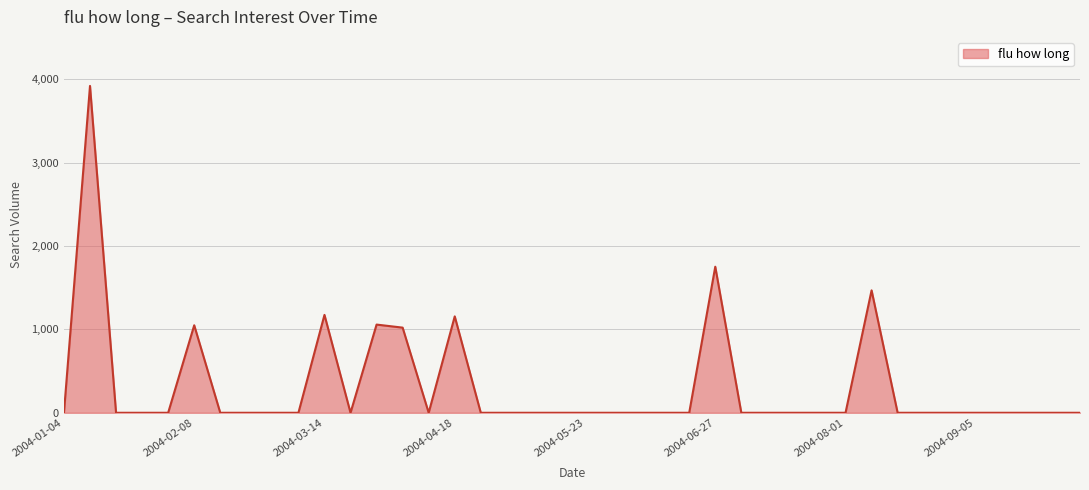

What is the difference between the second highest and second lowest values?

1752.3